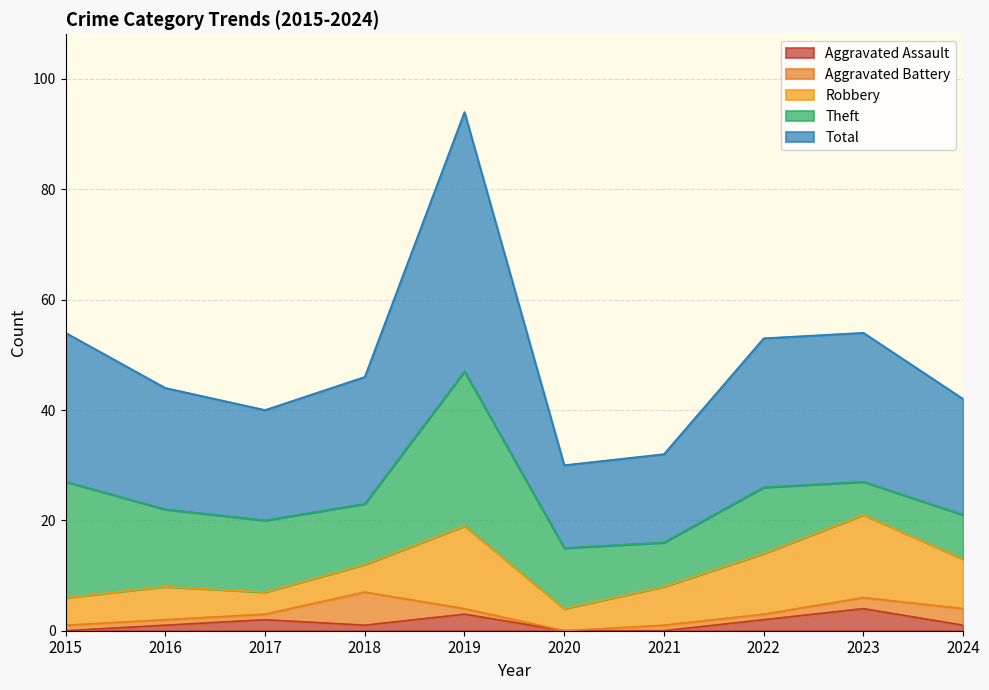

What is the average value of the Aggravated Assault series?

1